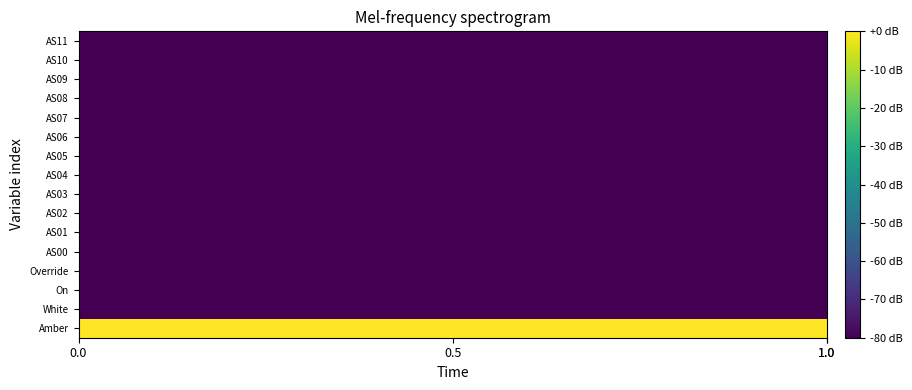

Reading right to left, list all the values displayed in this chart.

Amber: 0	0	0	0	0	0	0	0	0	0	0	0
White: -80	-80	-80	-80	-80	-80	-80	-80	-80	-80	-80	-80
On: -80	-80	-80	-80	-80	-80	-80	-80	-80	-80	-80	-80
Override: -80	-80	-80	-80	-80	-80	-80	-80	-80	-80	-80	-80
AS00: -80	-80	-80	-80	-80	-80	-80	-80	-80	-80	-80	-80
AS01: -80	-80	-80	-80	-80	-80	-80	-80	-80	-80	-80	-80
AS02: -80	-80	-80	-80	-80	-80	-80	-80	-80	-80	-80	-80
AS03: -80	-80	-80	-80	-80	-80	-80	-80	-80	-80	-80	-80
AS04: -80	-80	-80	-80	-80	-80	-80	-80	-80	-80	-80	-80
AS05: -80	-80	-80	-80	-80	-80	-80	-80	-80	-80	-80	-80
AS06: -80	-80	-80	-80	-80	-80	-80	-80	-80	-80	-80	-80
AS07: -80	-80	-80	-80	-80	-80	-80	-80	-80	-80	-80	-80
AS08: -80	-80	-80	-80	-80	-80	-80	-80	-80	-80	-80	-80
AS09: -80	-80	-80	-80	-80	-80	-80	-80	-80	-80	-80	-80
AS10: -80	-80	-80	-80	-80	-80	-80	-80	-80	-80	-80	-80
AS11: -80	-80	-80	-80	-80	-80	-80	-80	-80	-80	-80	-80